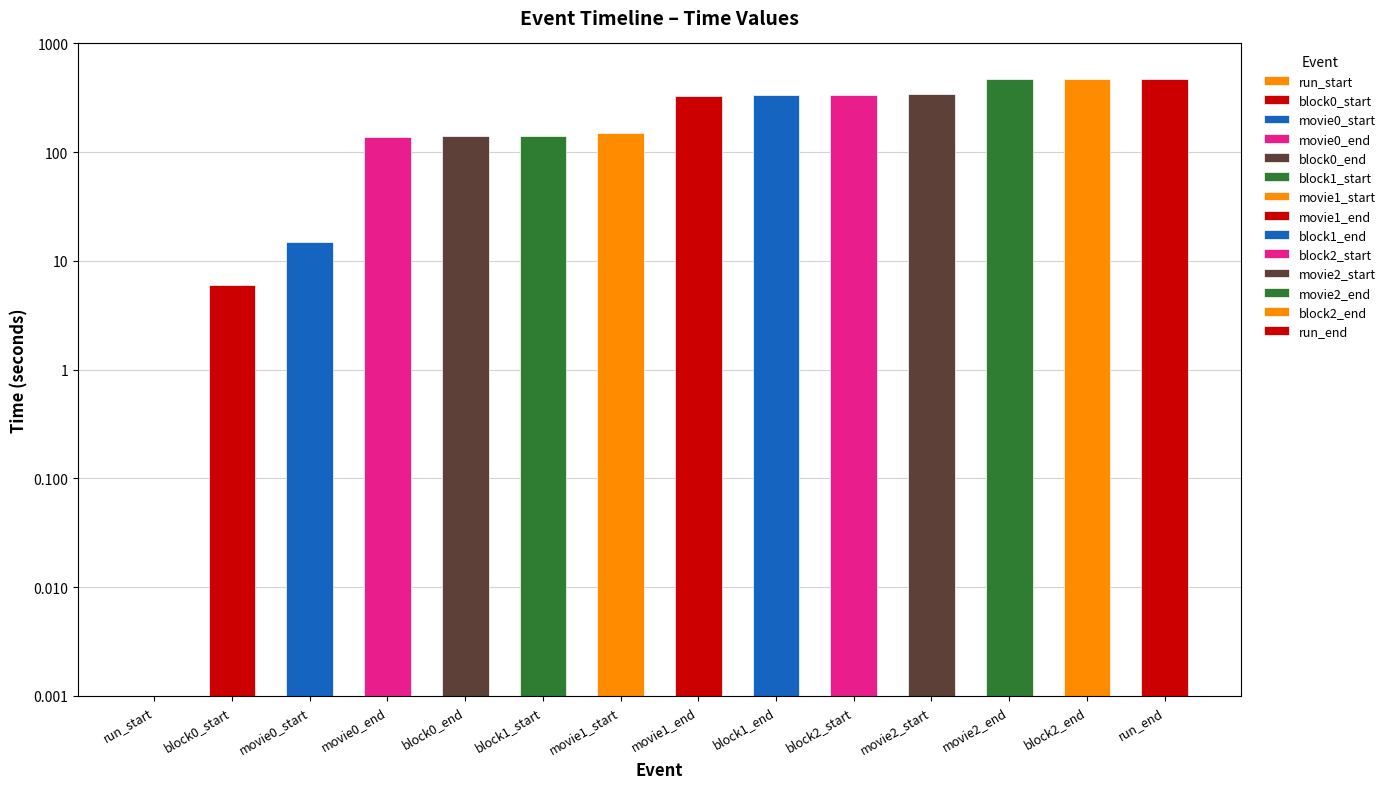

Where is the data nearest to the value 234?

movie1_start